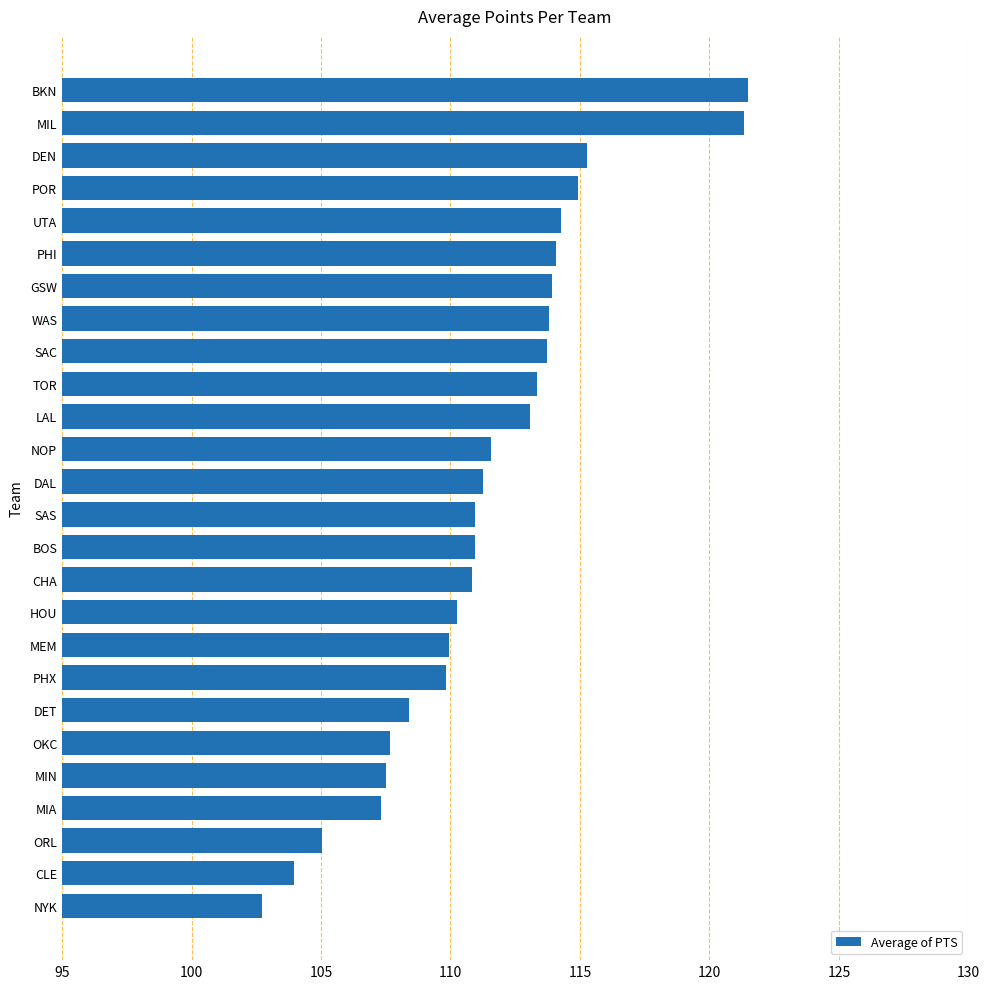

What is the maximum value shown in the chart?

121.5